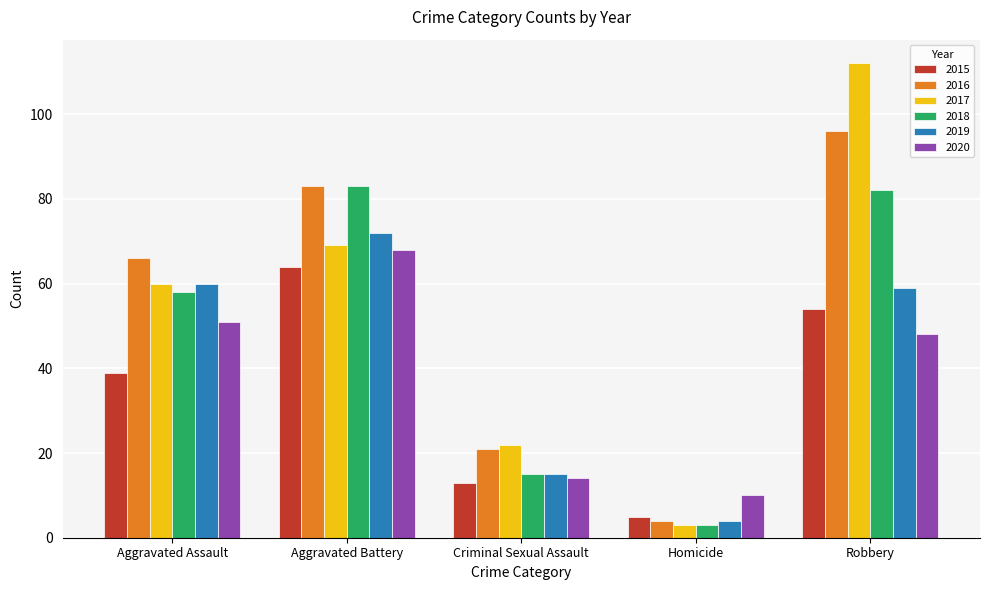

What is the sum of all 2019 values?

210